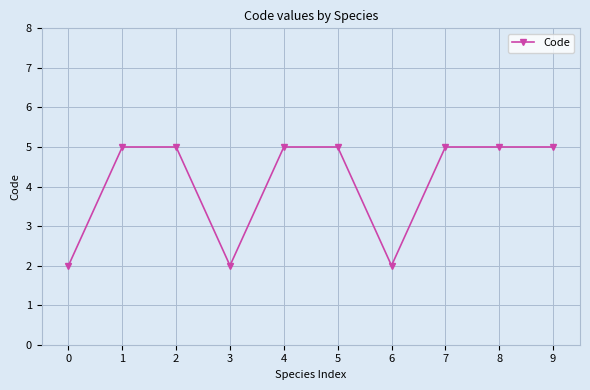

Reading left to right, list all the values displayed in this chart.

2	5	5	2	5	5	2	5	5	5